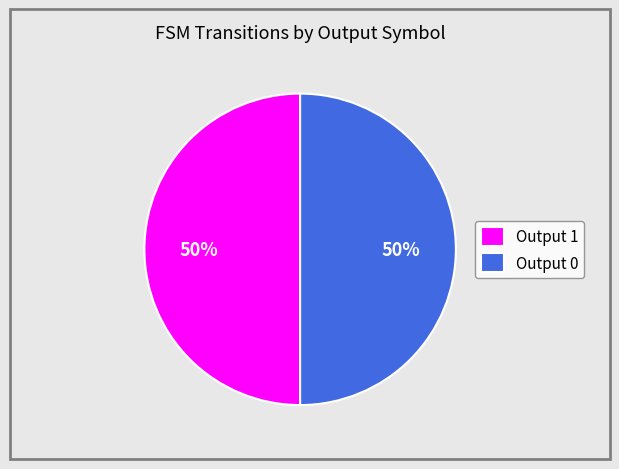

To the nearest percent, what is the combined percentage of Output 0 and Output 1?

100%